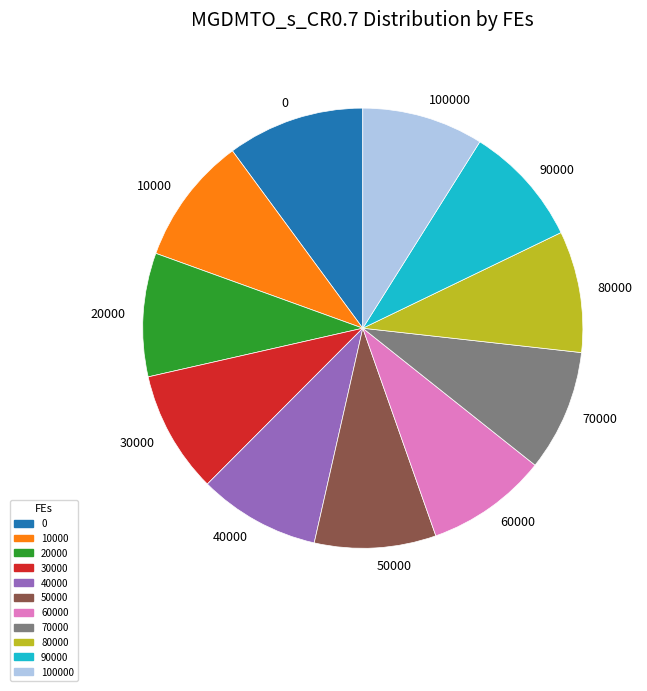

What is the ratio of the value at 80000 to the value at 10000?

1.0